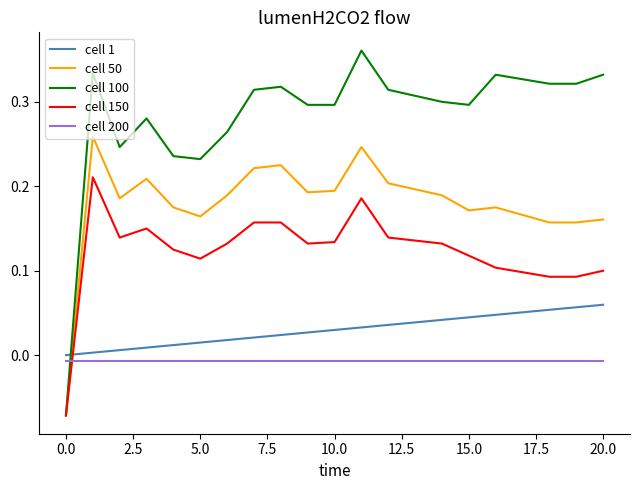

Which series has the widest spread of values?

cell 100